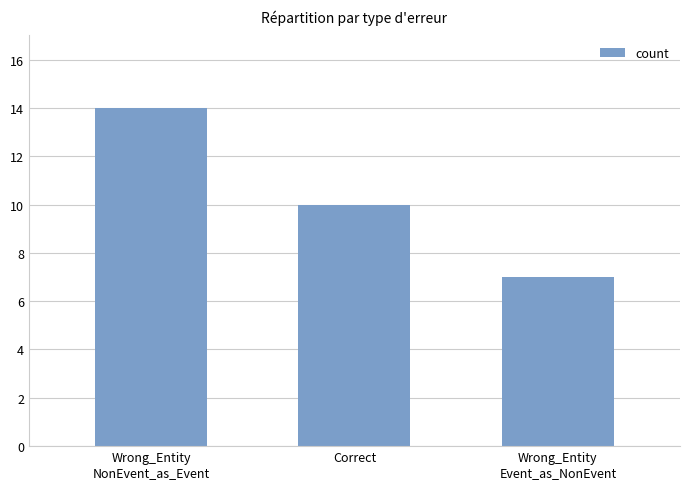

The value at Wrong_Entity
NonEvent_as_Event is 14. True or false?

True